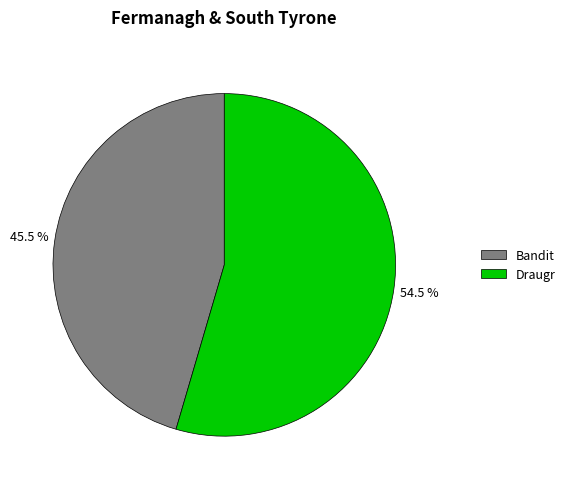

Which category has the biggest portion of the pie?

Draugr